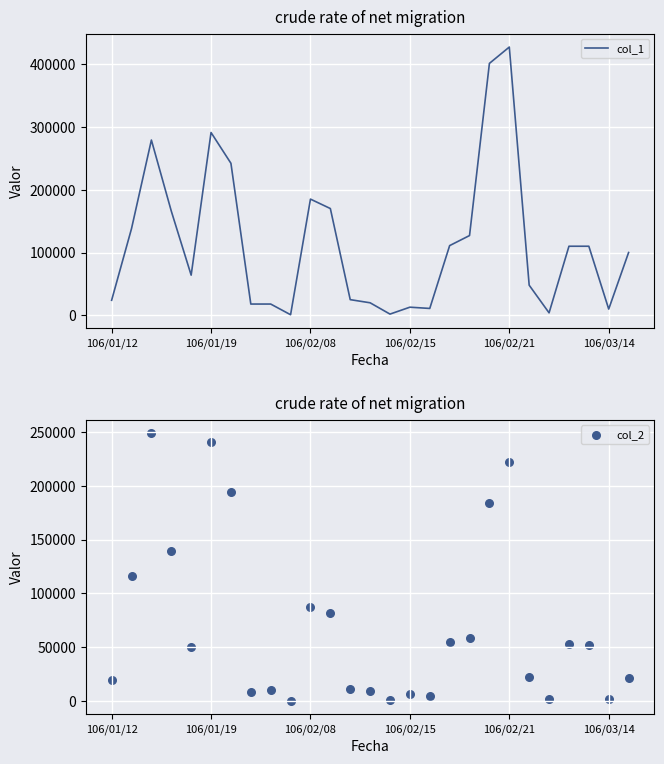

Which series has the largest total across all categories?

col_1